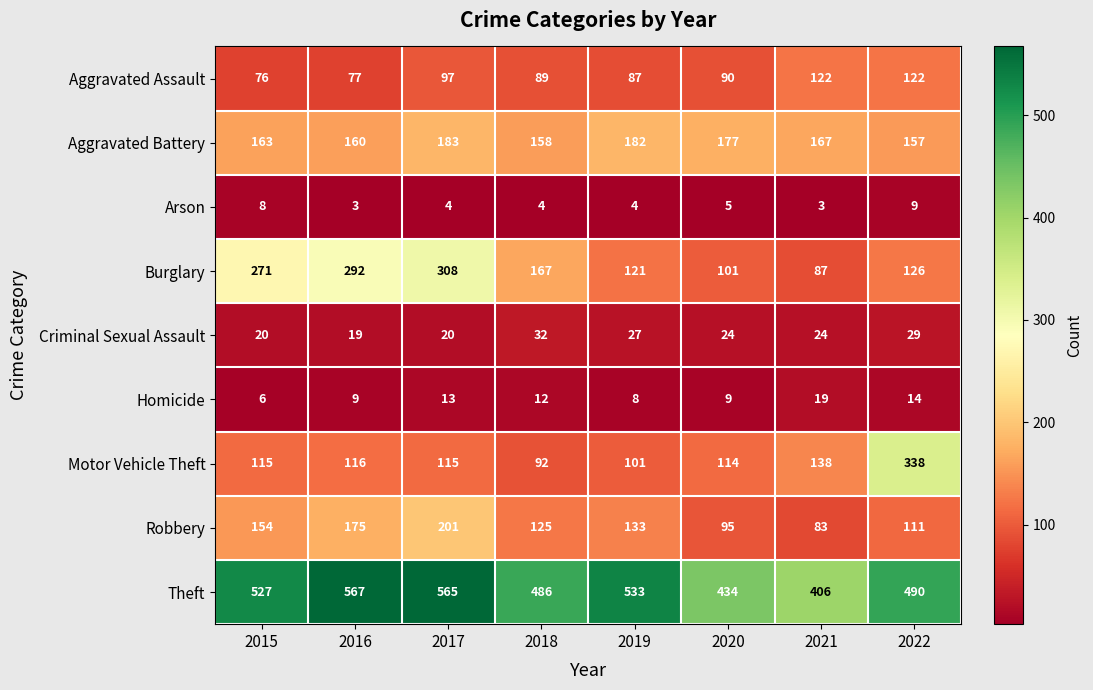

The value of Homicide at 2019 is 8. True or false?

True